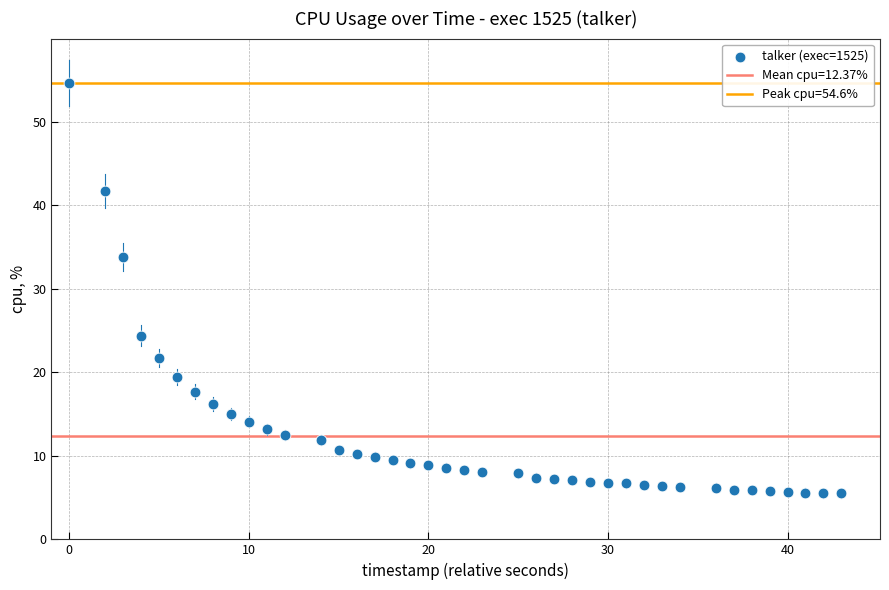

What is the range of X values (max minus min)?

43.0